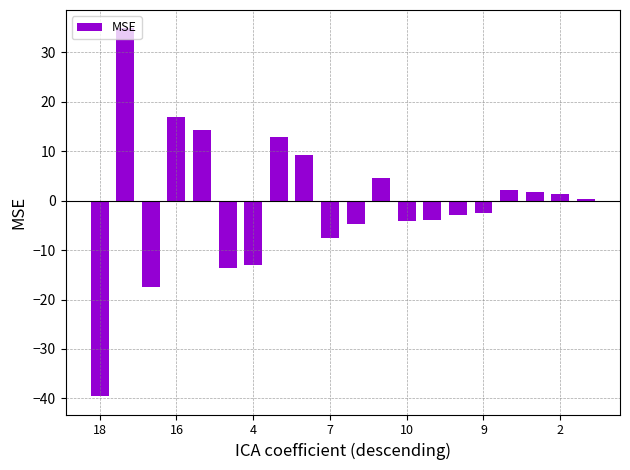

What is the minimum value shown in the chart?

-39.5